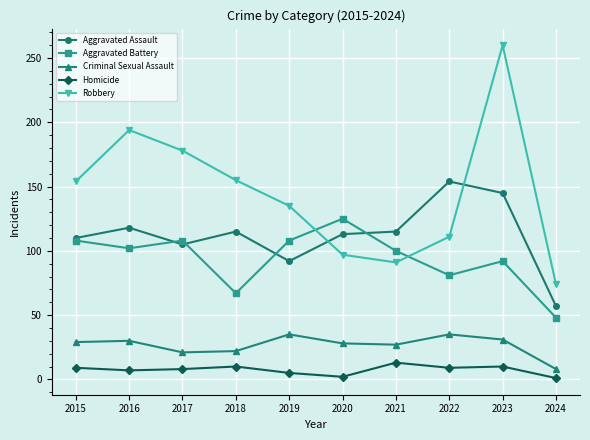

How many lines are shown in the chart?

5